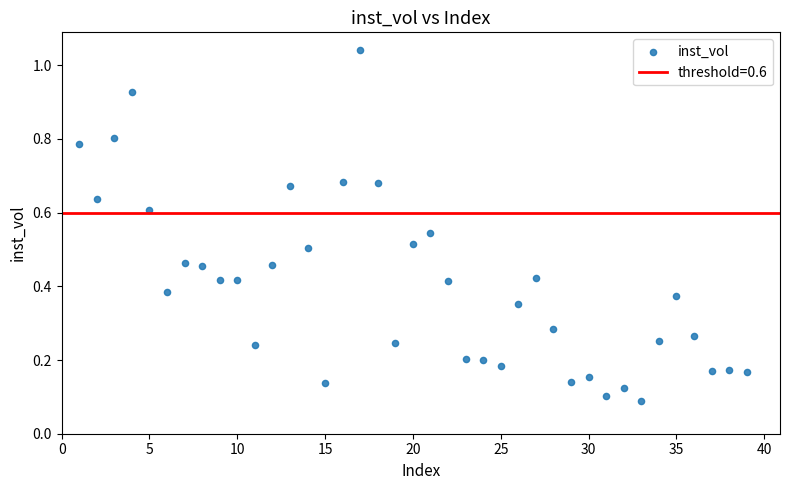

What is the range of X values (max minus min)?

38.0